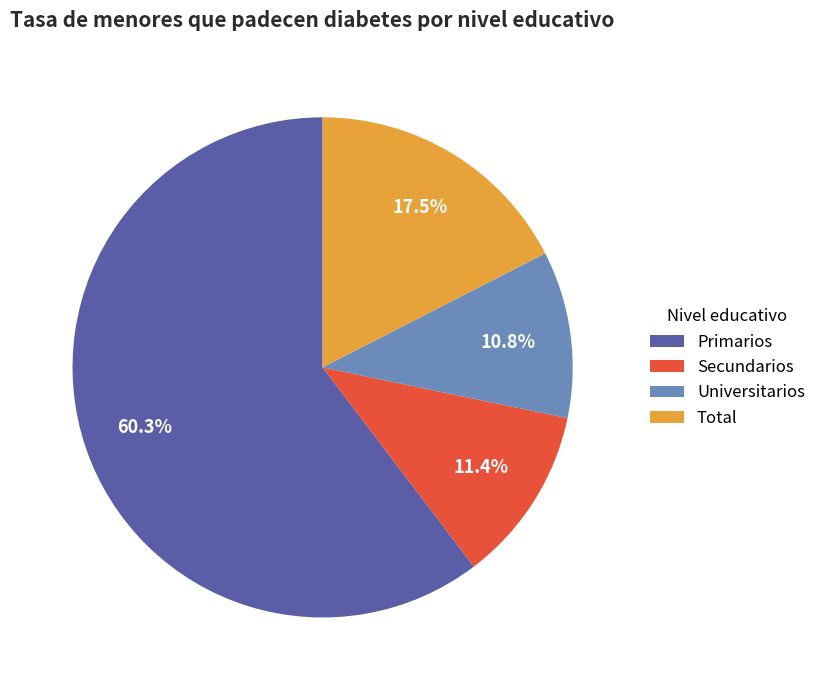

Is it true that Total is 8% of the pie?

False